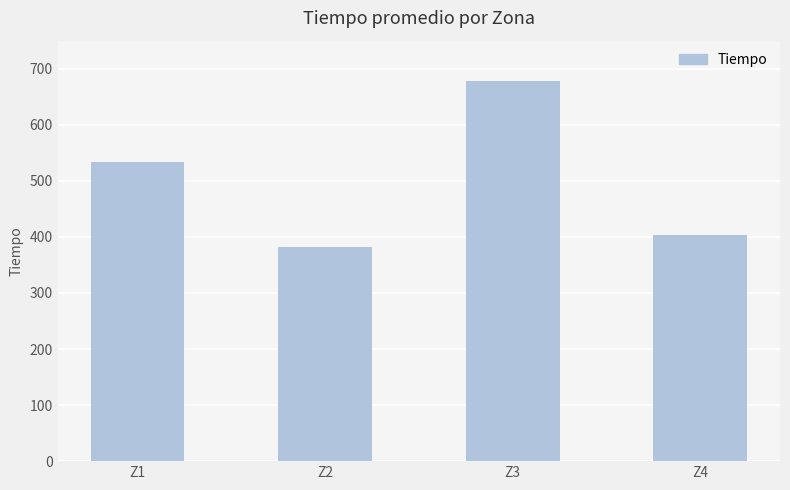

How many values are below 532?

2